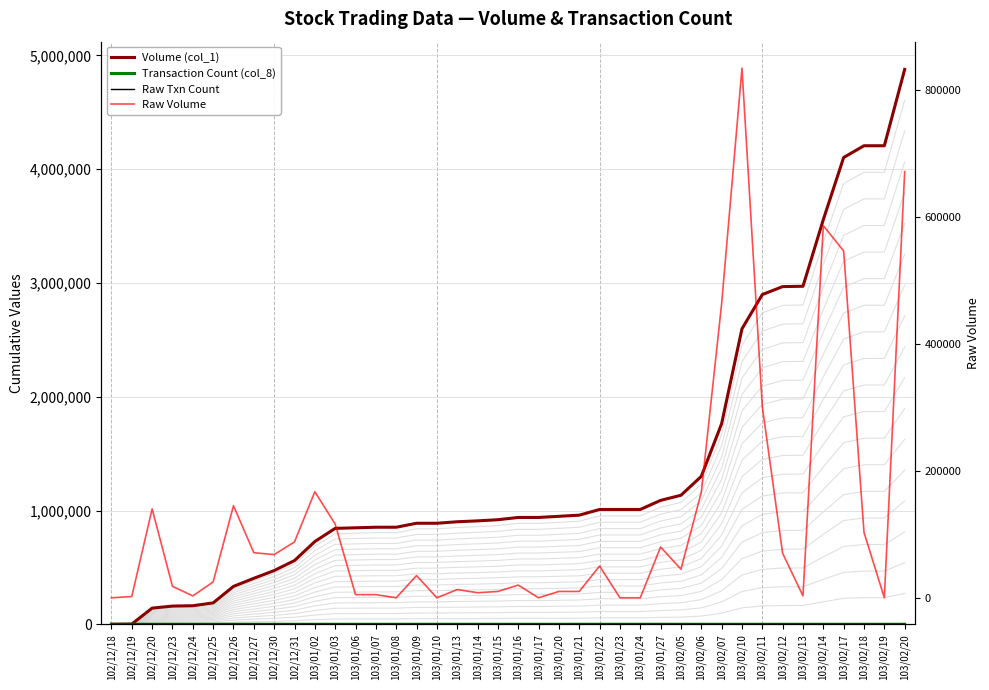

At how many categories does at least one series exceed 2294730?

9